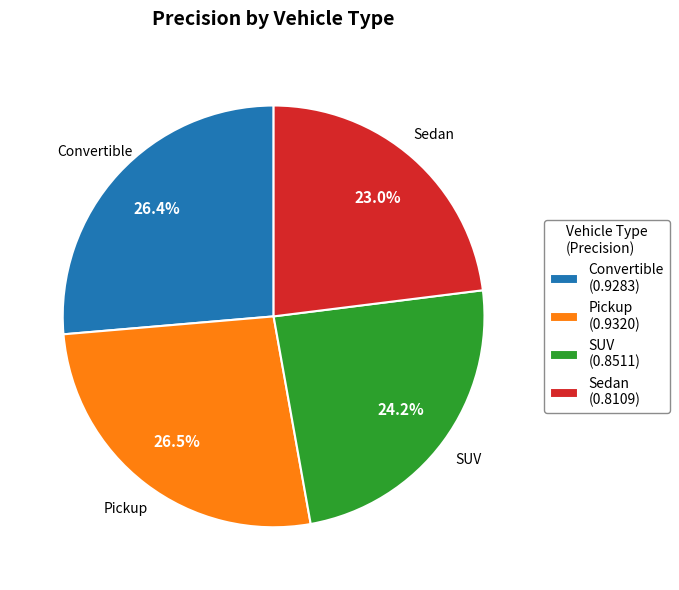

Is there a majority slice in this chart?

No